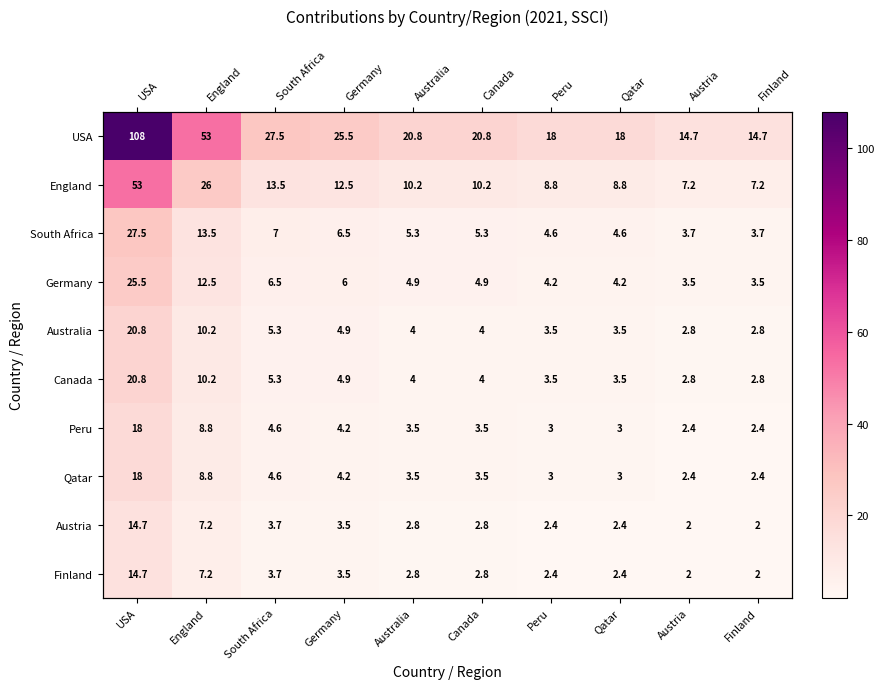

What is the difference between the highest and lowest values at Austria?

12.7